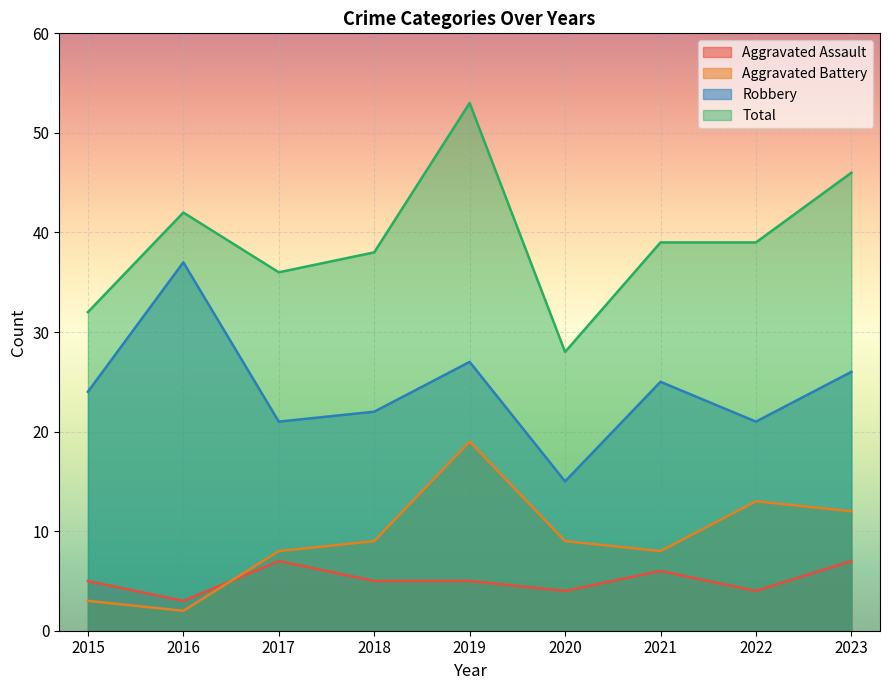

Is it true that Aggravated Battery equals 28 at 2019?

False